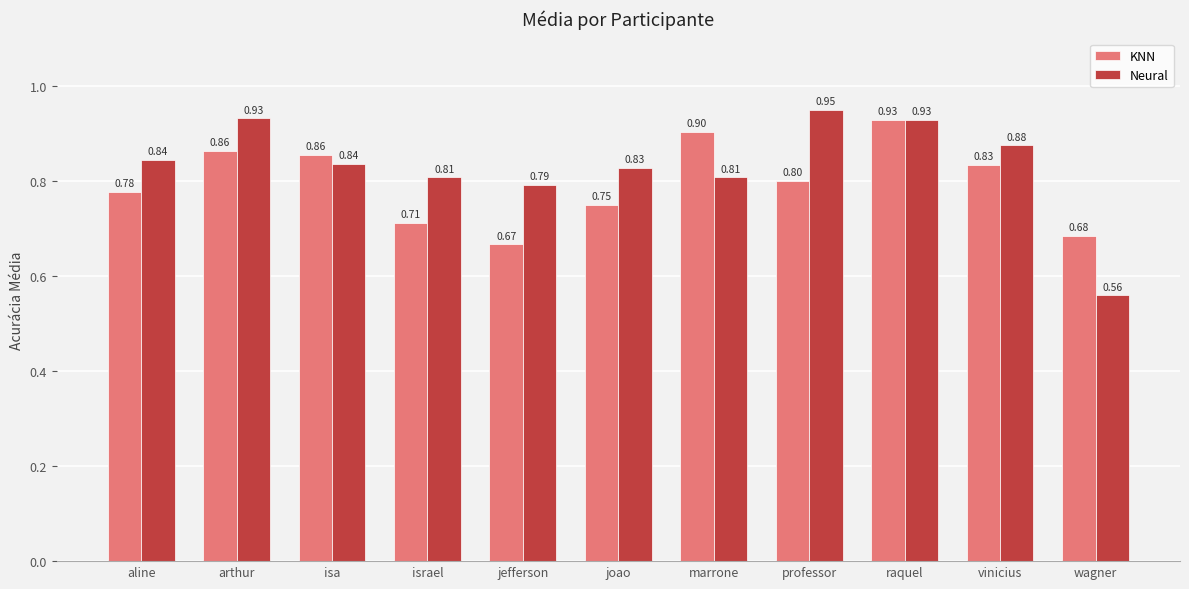

At which category is the sum across all series the highest?

raquel